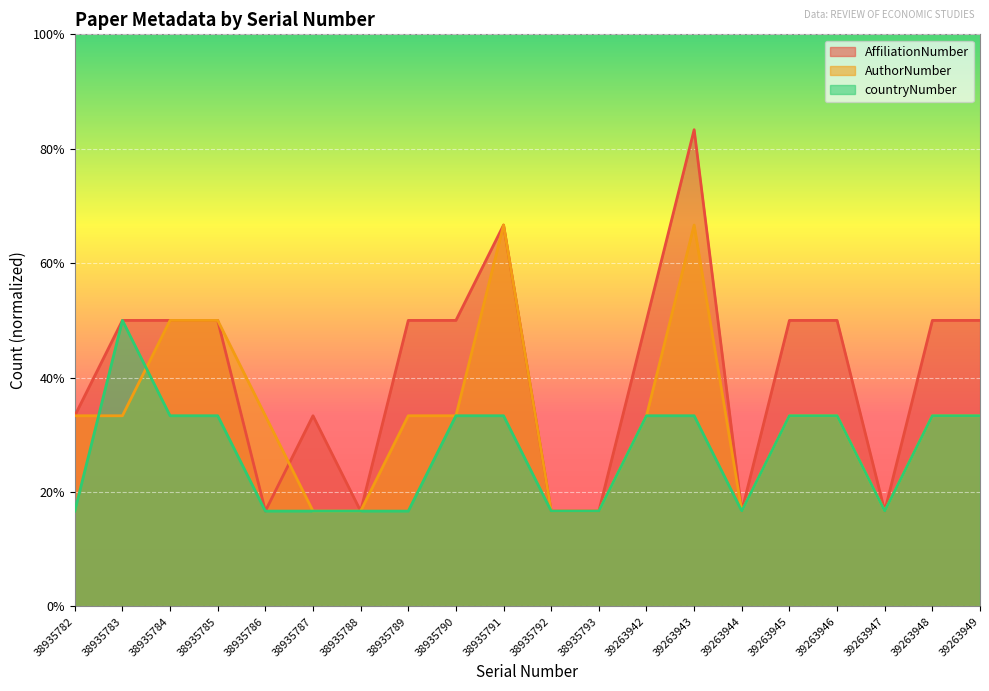

How many data points in AffiliationNumber are above 3?

2